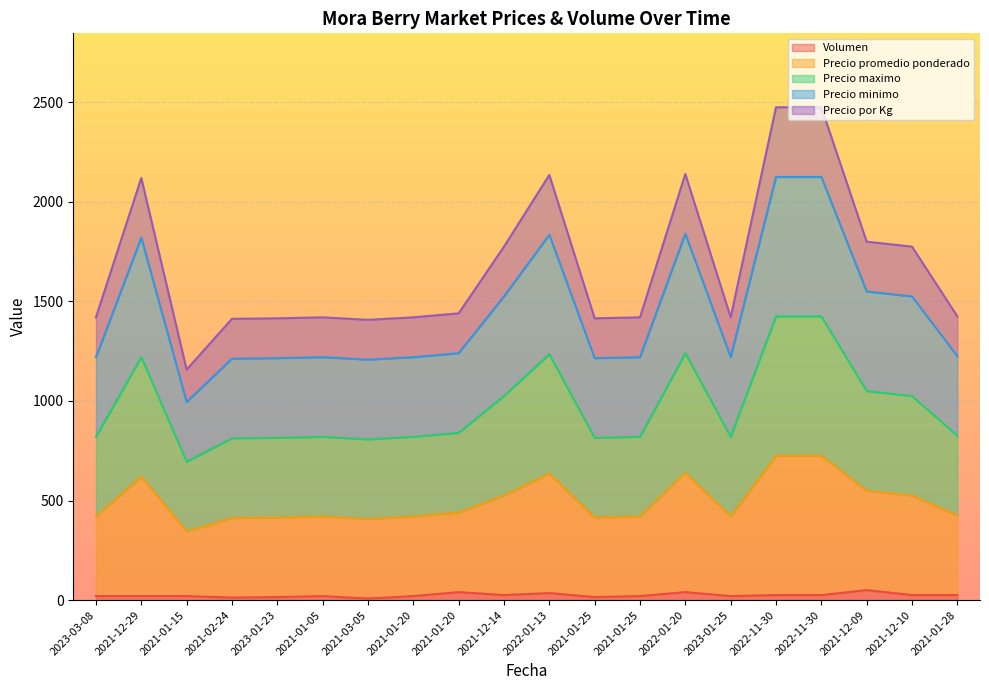

True or false: Precio por Kg and Precio promedio ponderado cross at least once.

False